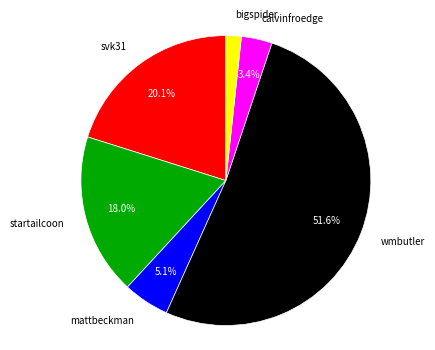

How many segments does this pie chart have?

6